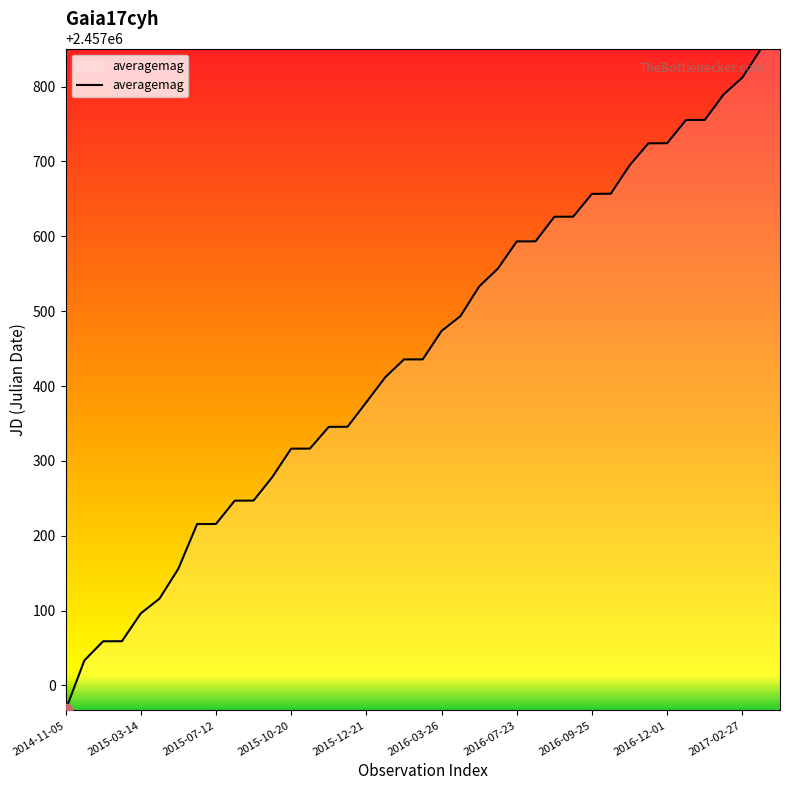

What is the smallest value displayed?

2456966.6